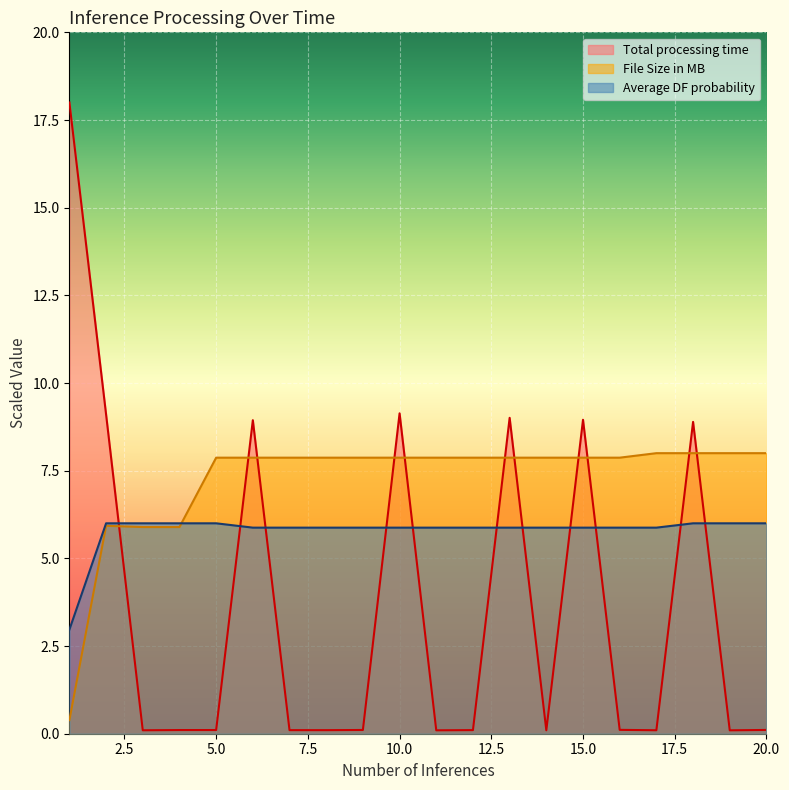

Which series has the largest range (max minus min)?

Total processing time